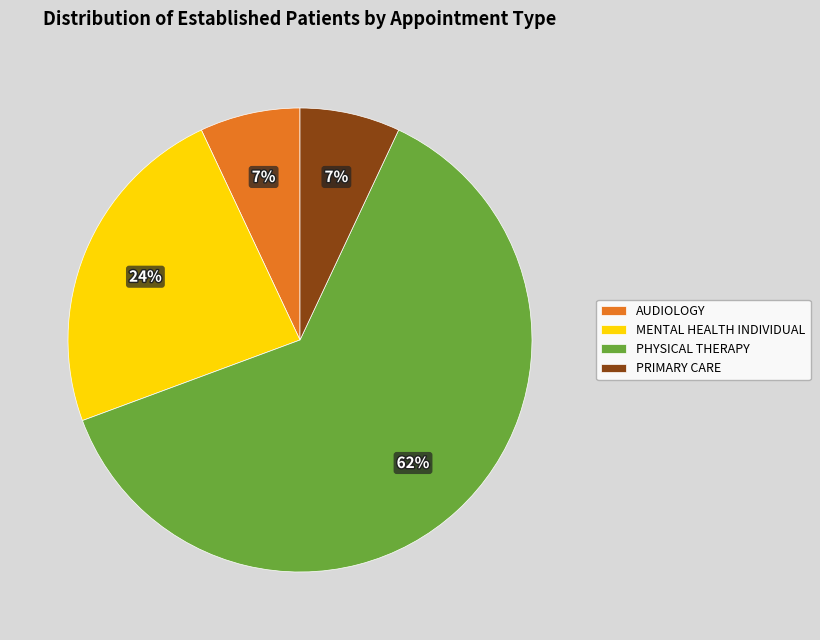

How many segments does this pie chart have?

4